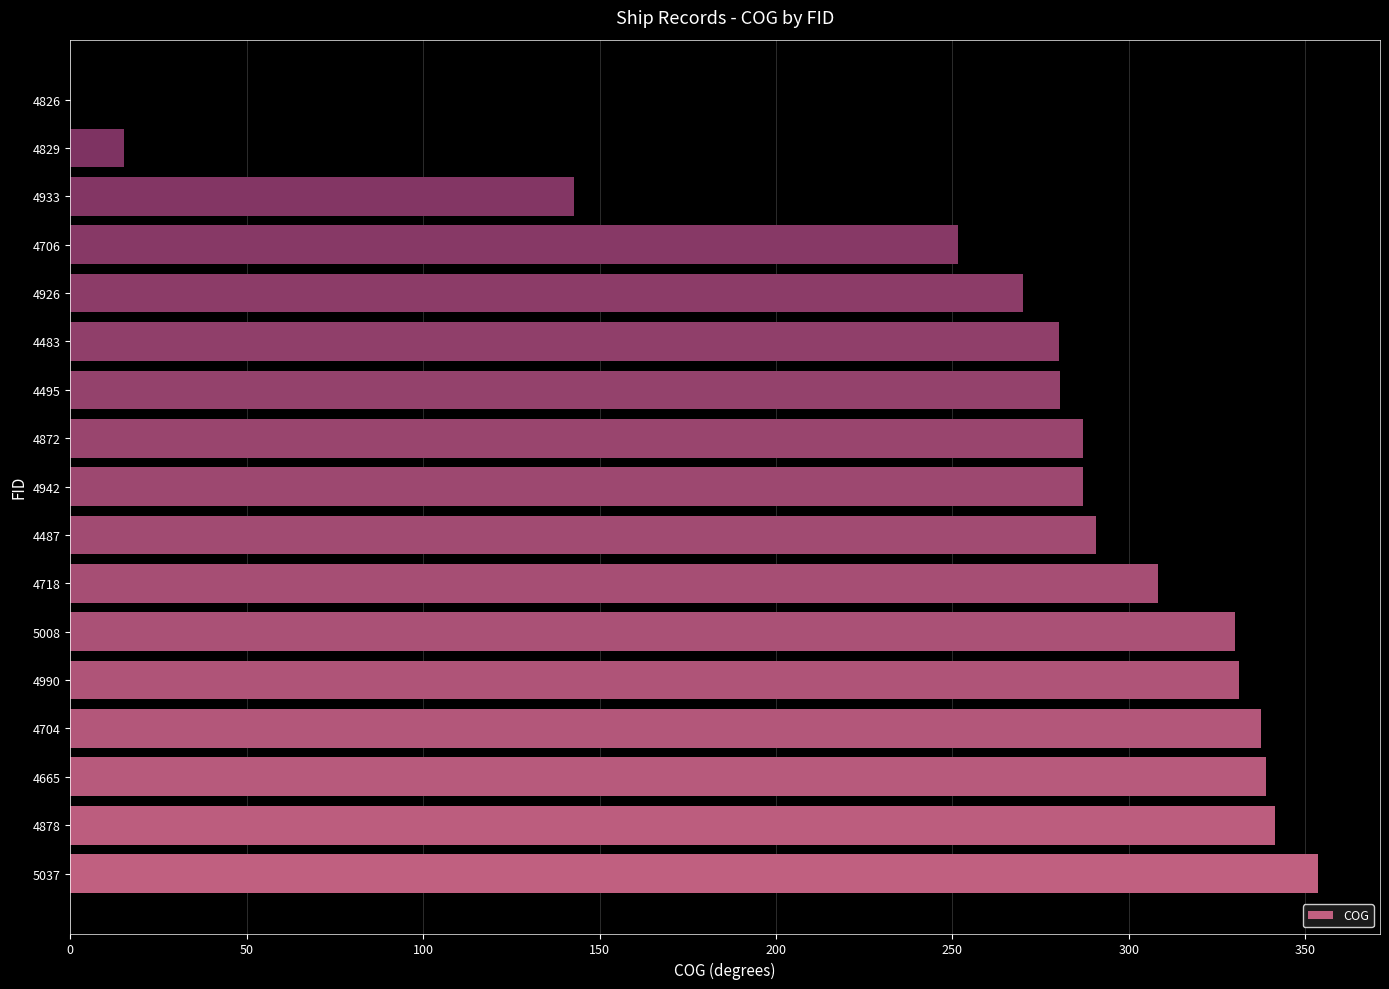

What is the sum of the values at 4829 and 5037?

368.6